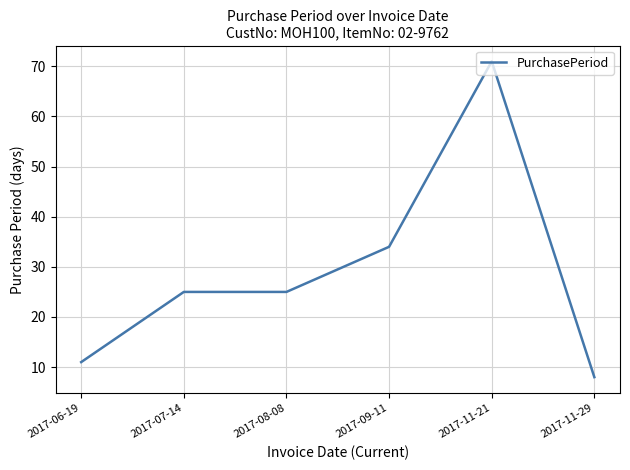

What is the sum of all values?

174